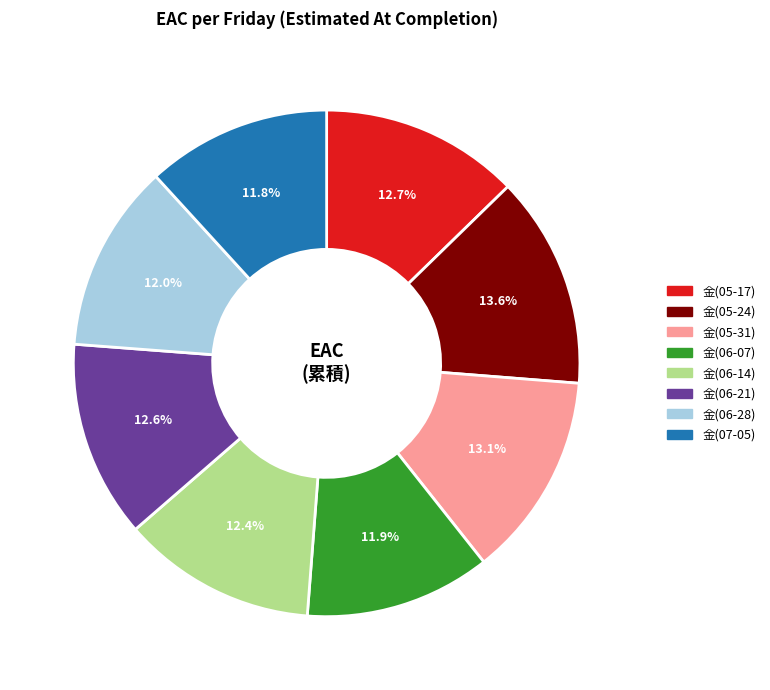

How many segments does this pie chart have?

8